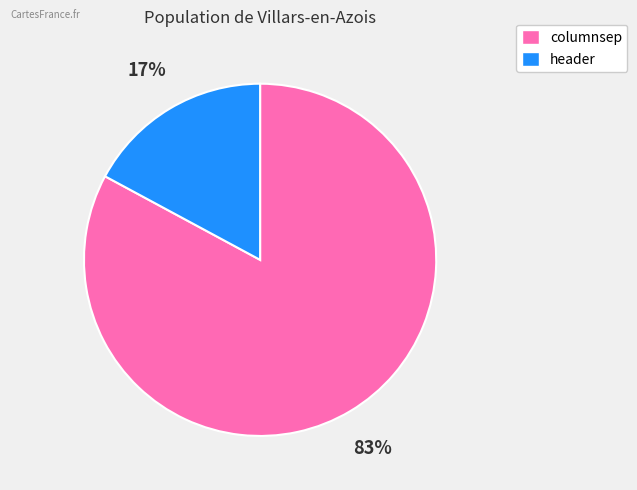

Which category accounts for the majority?

columnsep